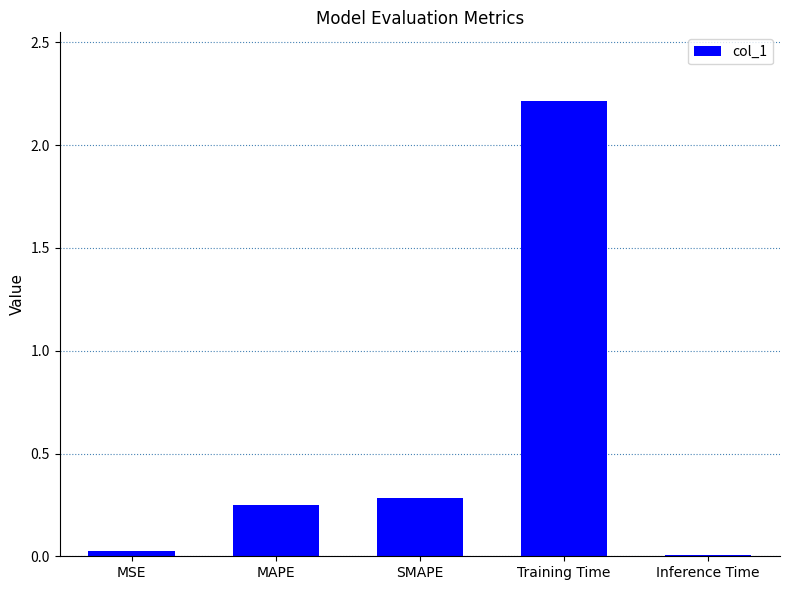

The value at MSE is 0.0. True or false?

True